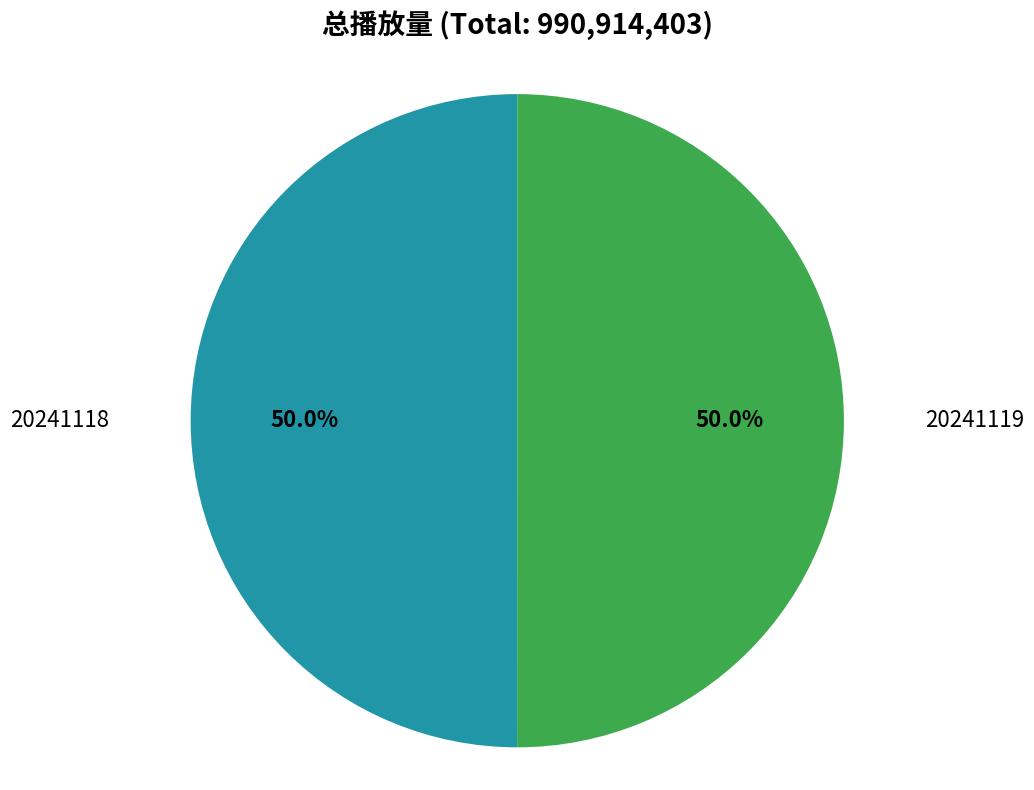

How many slices are in this pie chart?

2